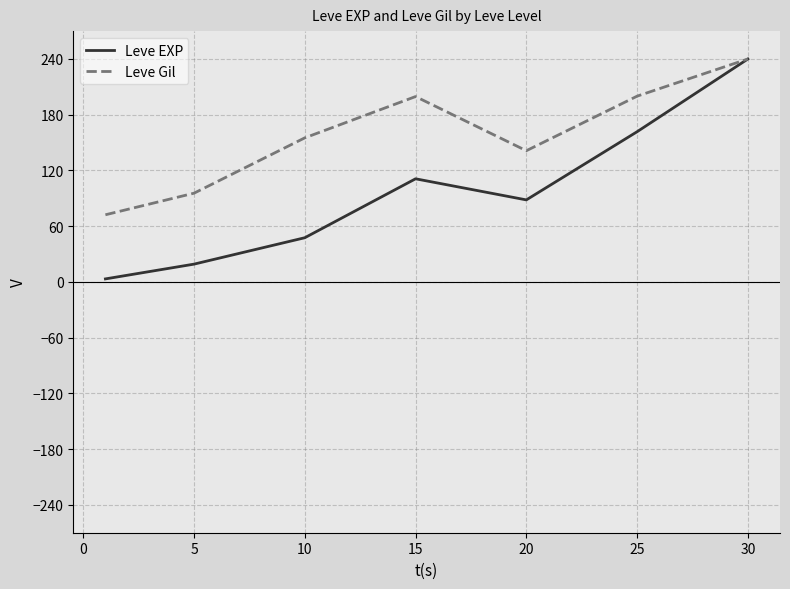

Which series has the largest total across all categories?

Leve Gil